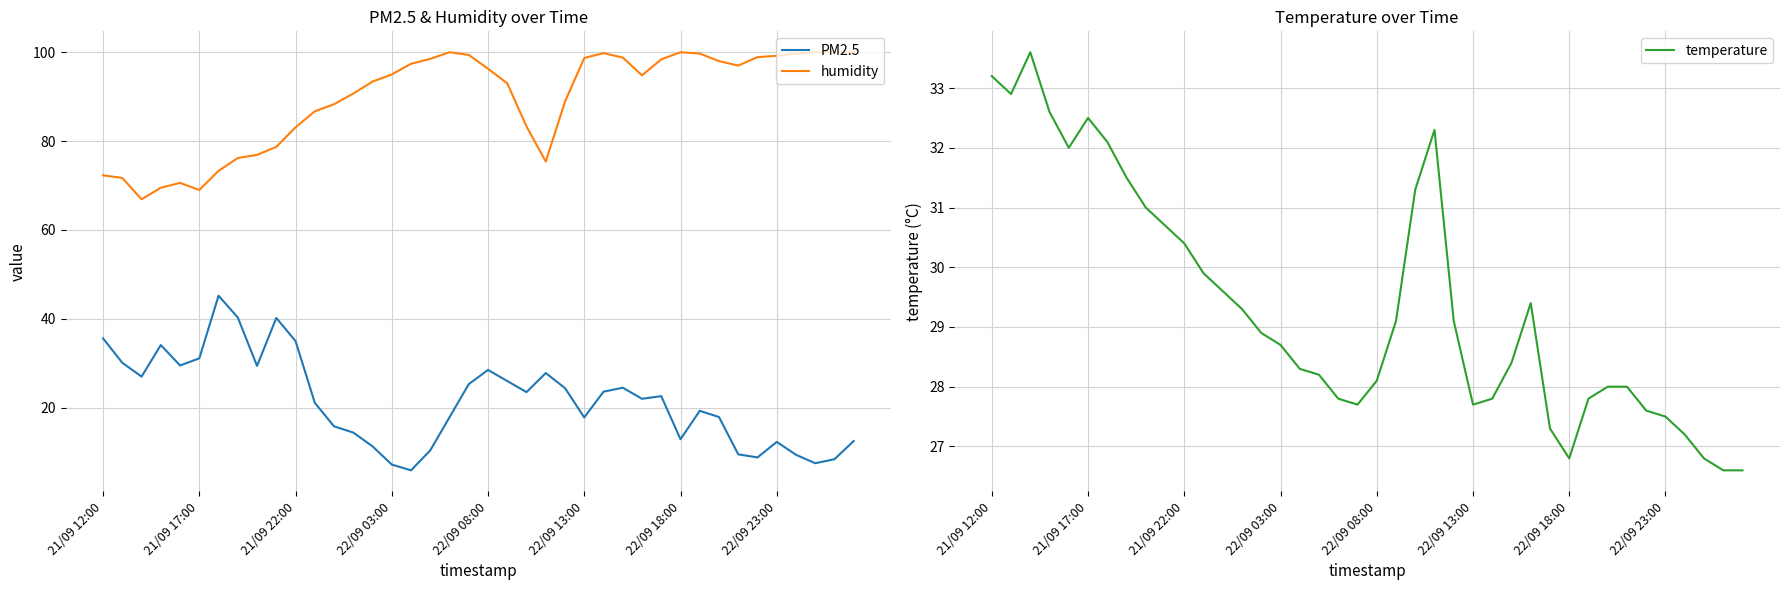

At which category does the chart reach its peak across all series?

18